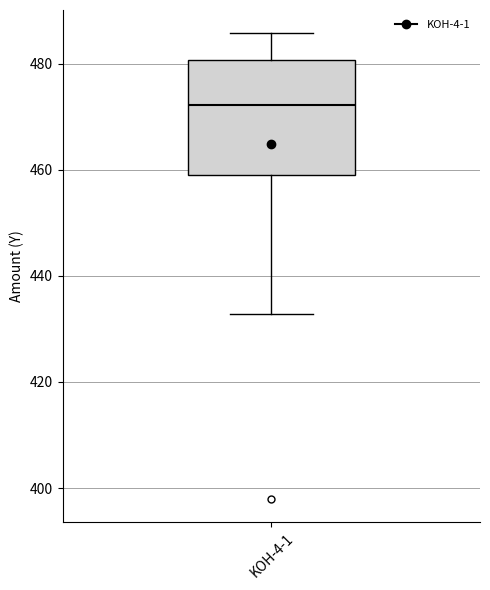

Transcribe this box plot: give where the median line is, the range the box spans, and where the two whiskers end, as read against the y-axis. The values are not printed on the chart, so give them approximately, as read against the axis.

median 472, box 460 to 480, whiskers 432 to 486